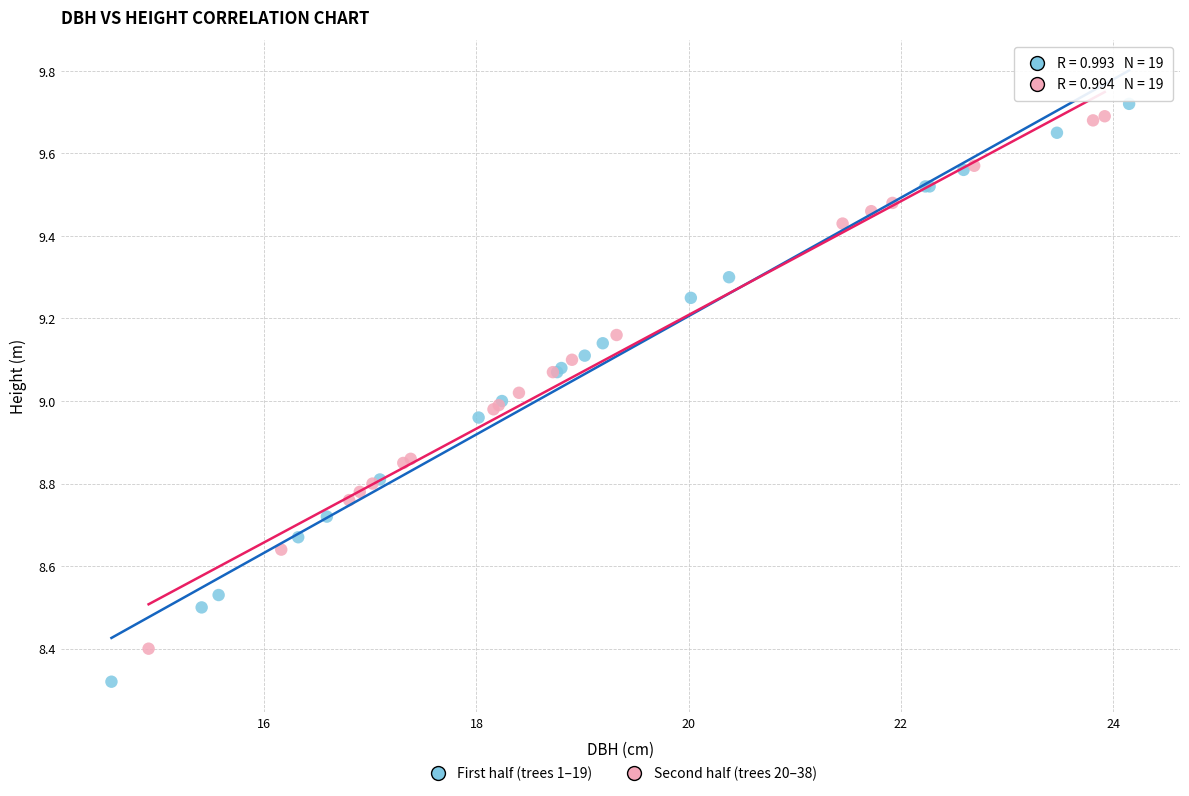

Which series has the widest spread of Y values?

First half (trees 1–19)